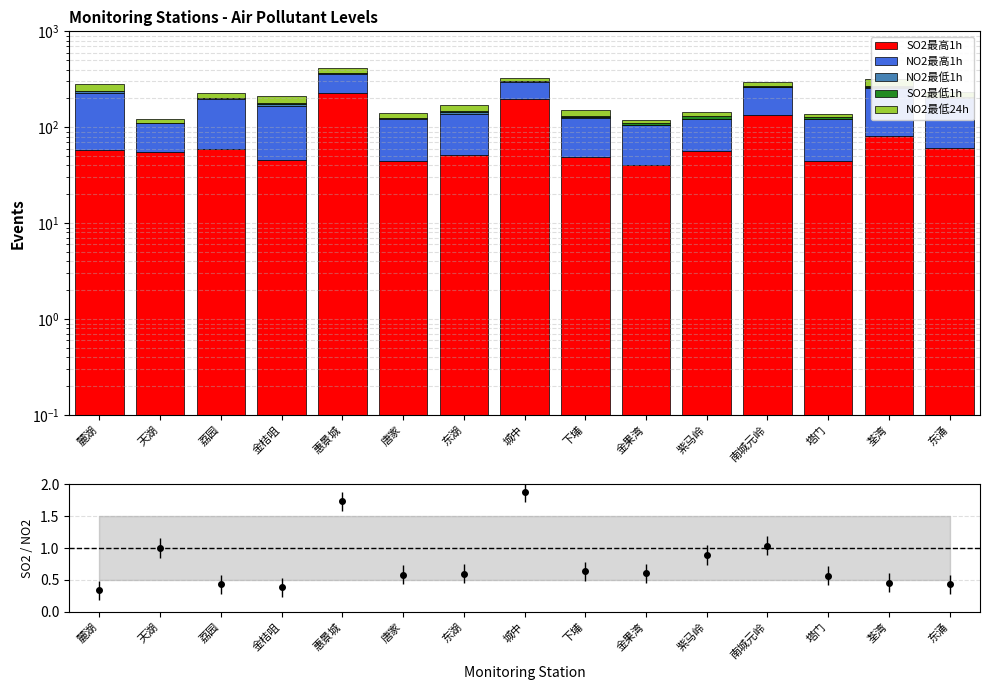

What is the sum of the SO2最高1h values at 荔园 and 东湖?

111